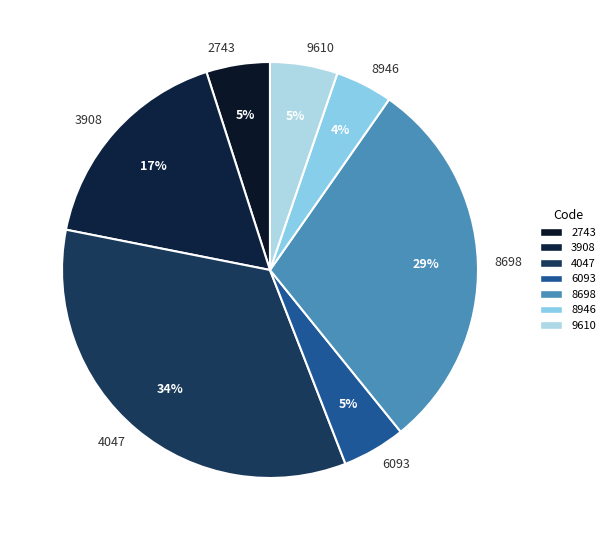

How many segments does this pie chart have?

7